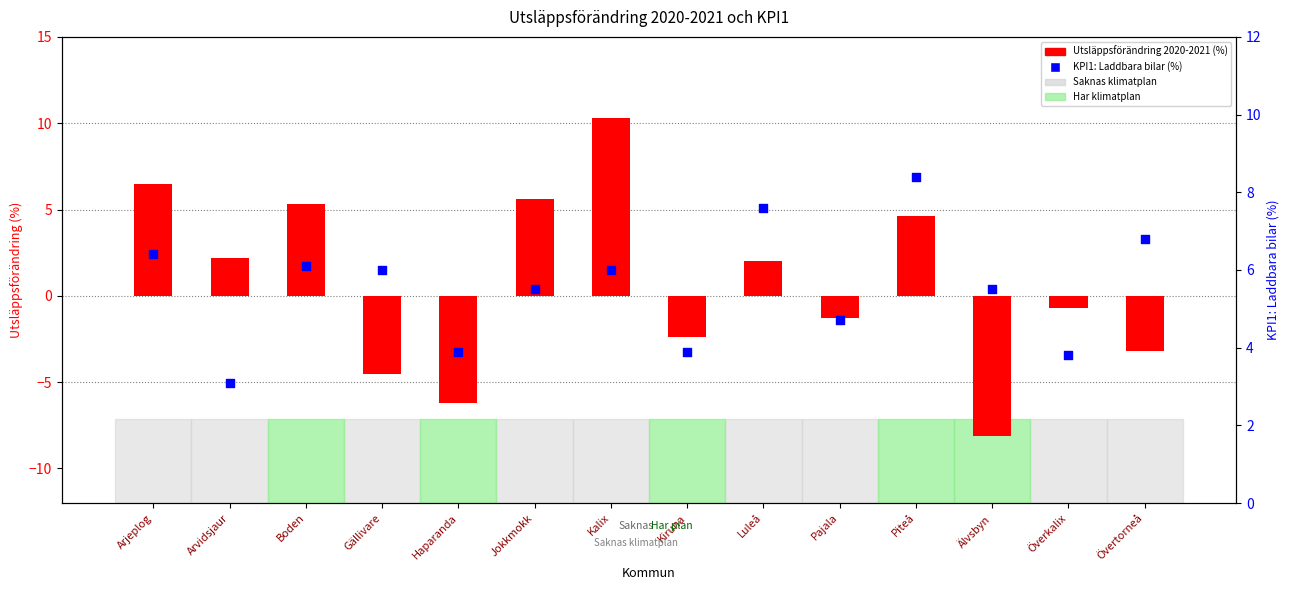

What is the total value across all series at Överkalix?

3.1